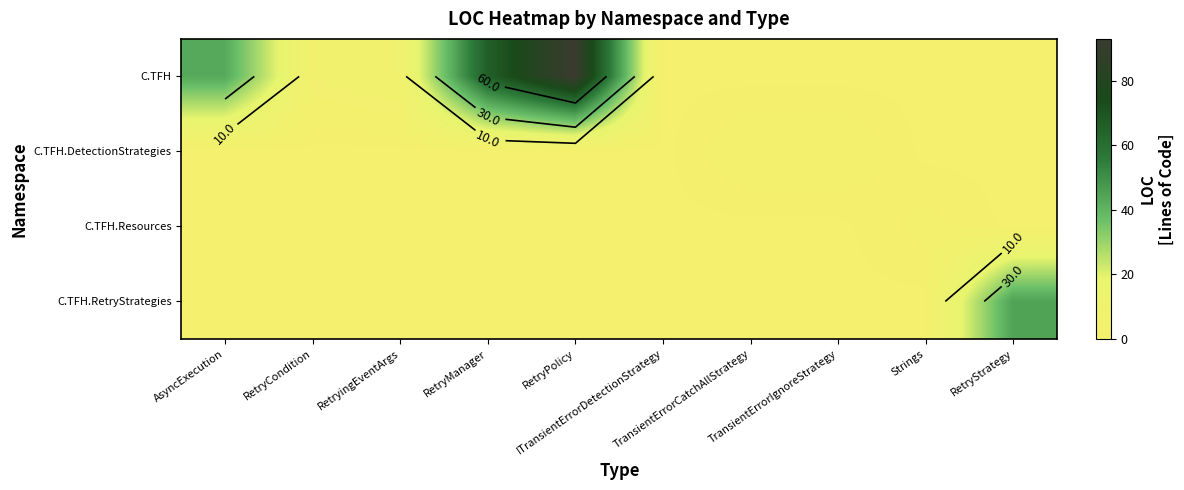

Which series has the largest range (max minus min)?

C.TFH